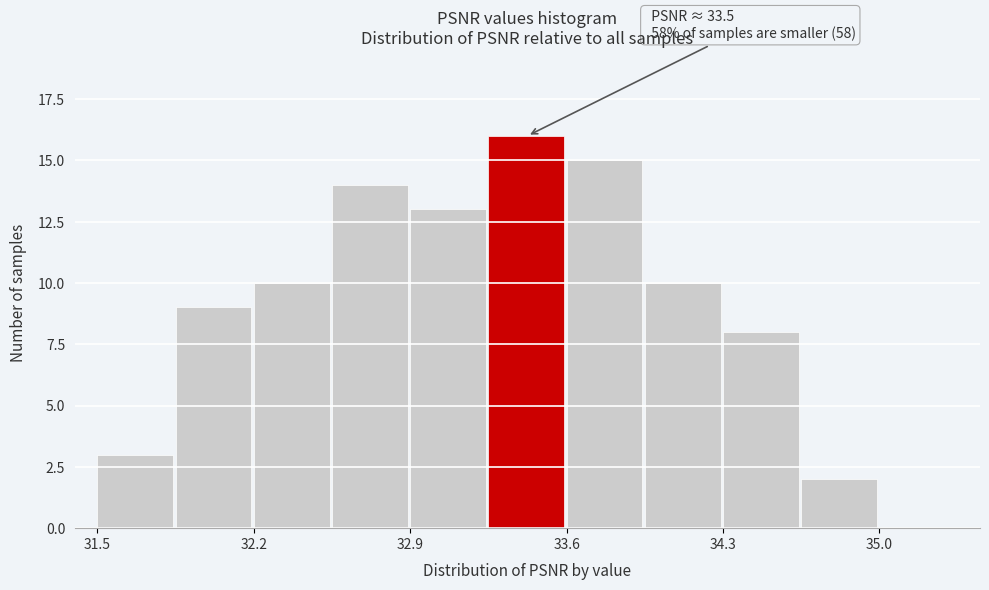

Around what value on the x-axis is the tallest bar? Give the approximate position of its centre, as read against the axis.

33.4